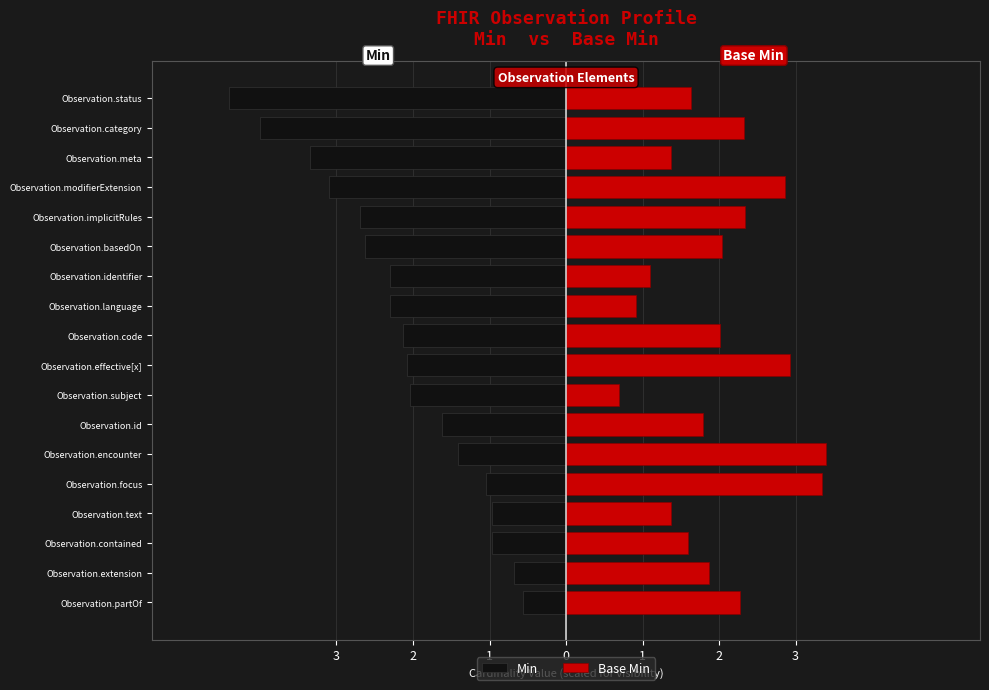

Reading right to left, extract all data points from this chart.

Min: -4.4	-4.0	-3.4	-3.1	-2.7	-2.6	-2.3	-2.3	-2.1	-2.1	-2.0	-1.6	-1.4	-1.1	-1.0	-1.0	-0.7	-0.6
Base Min: 1.6	2.3	1.4	2.9	2.3	2.0	1.1	0.9	2.0	2.9	0.7	1.8	3.4	3.3	1.4	1.6	1.9	2.3